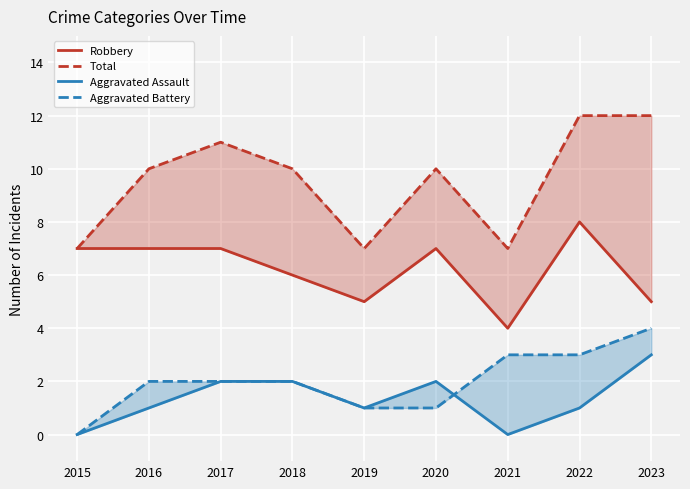

What are all the series names shown in the legend?

Robbery, Total, Aggravated Assault, Aggravated Battery